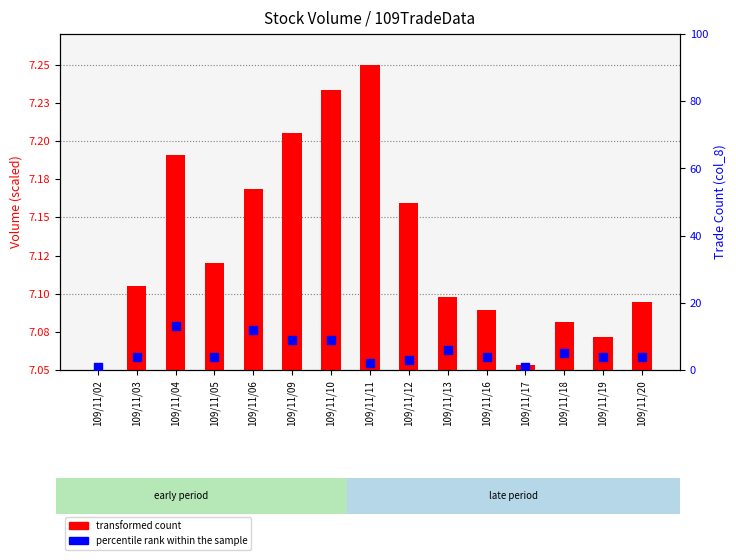

Which series has the largest Y range (max minus min)?

percentile rank within the sample